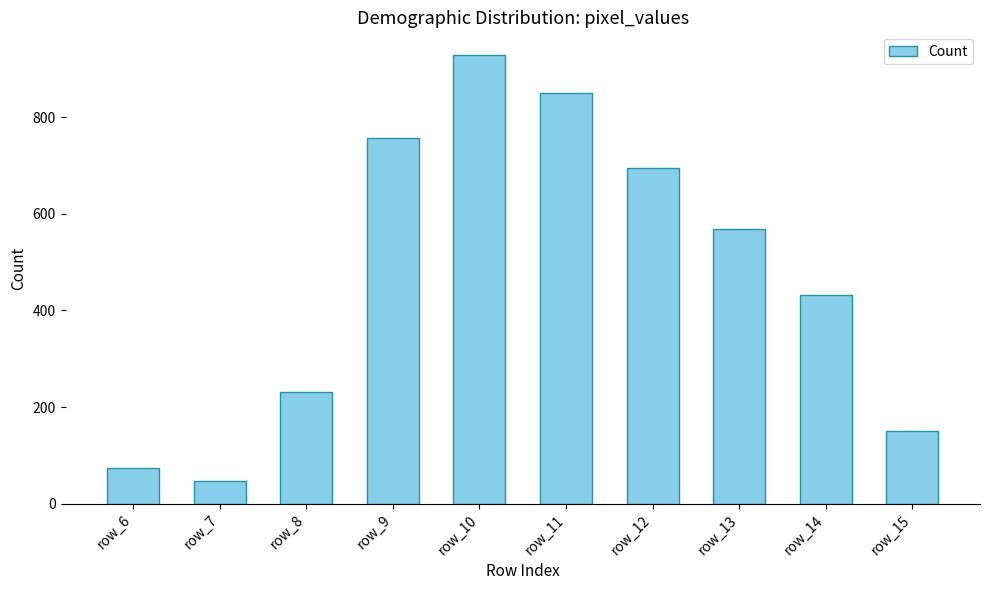

Rank the categories by value from lowest to highest.

row_7, row_6, row_15, row_8, row_14, row_13, row_12, row_9, row_11, row_10